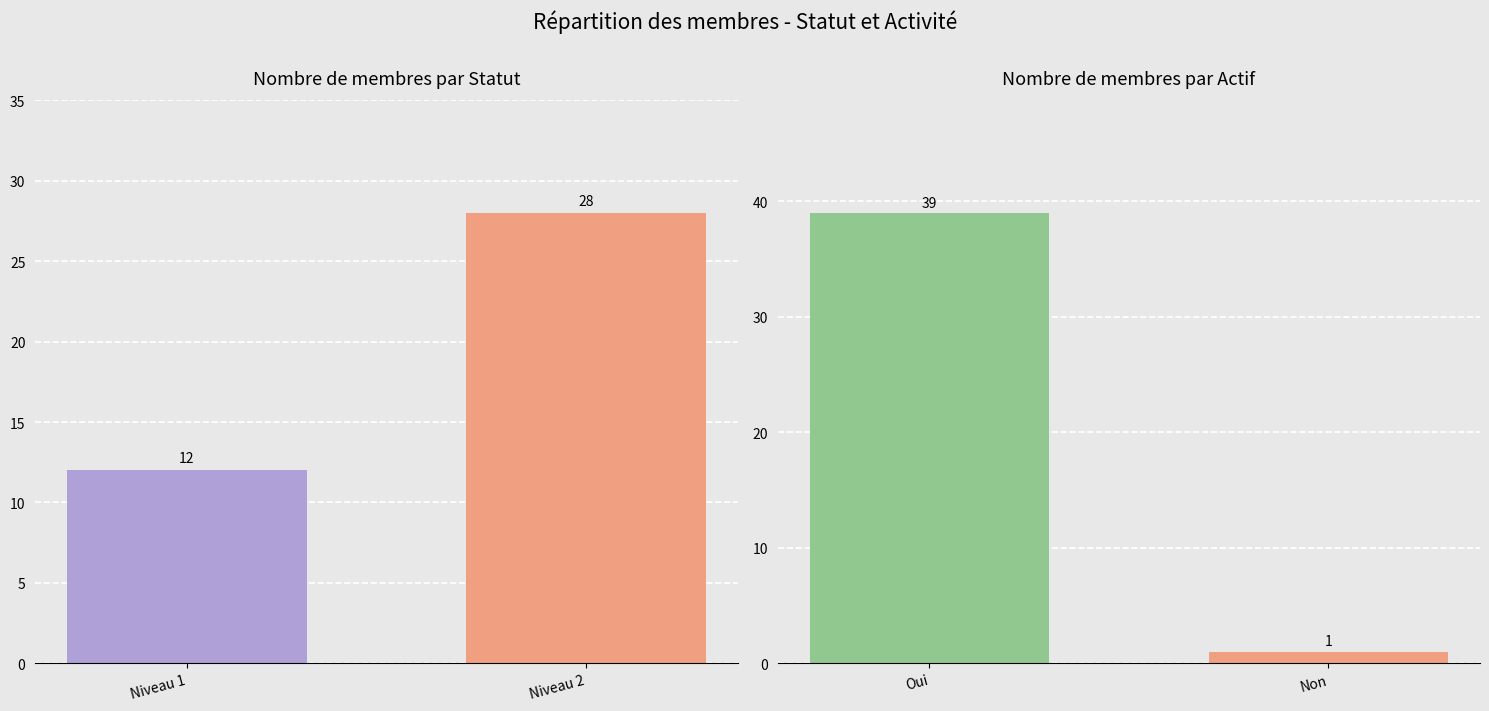

How many distinct data groups are displayed?

1